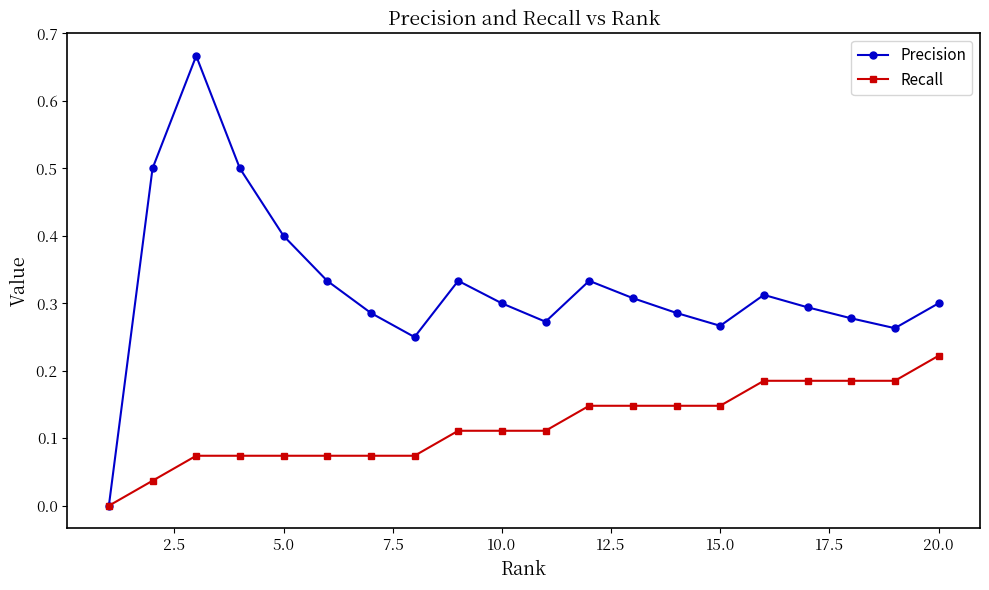

Which series has the widest spread of values?

Precision